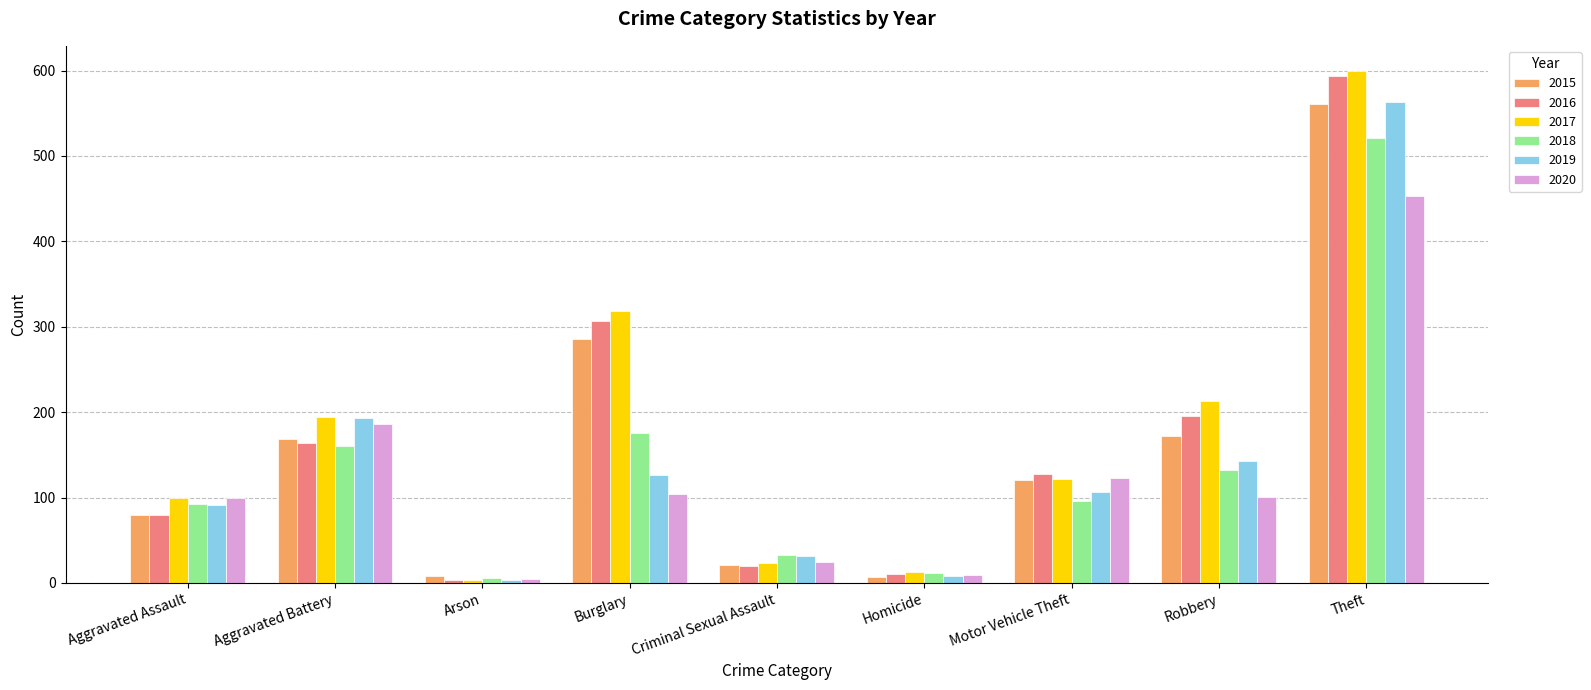

What is the value of the 2017 bar at the 3rd from the left?

4